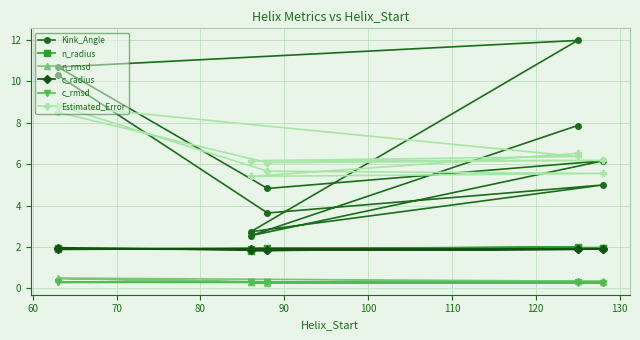

Reading right to left, extract all data points from this chart.

Kink_Angle: 7.9	2.5	6.2	4.8	10.7	12.0	2.7	5.0	3.6	10.3
n_radius: 1.9	1.8	2.0	1.9	1.9	2.0	1.9	2.0	1.9	1.9
n_rmsd: 0.3	0.3	0.3	0.3	0.5	0.4	0.3	0.3	0.3	0.5
c_radius: 1.9	1.9	1.9	1.9	1.9	1.9	1.8	1.9	1.8	2.0
c_rmsd: 0.3	0.3	0.3	0.3	0.3	0.3	0.3	0.3	0.3	0.3
Estimated_Error: 6.5	5.4	5.6	5.7	8.8	6.4	6.2	6.2	6.1	8.5